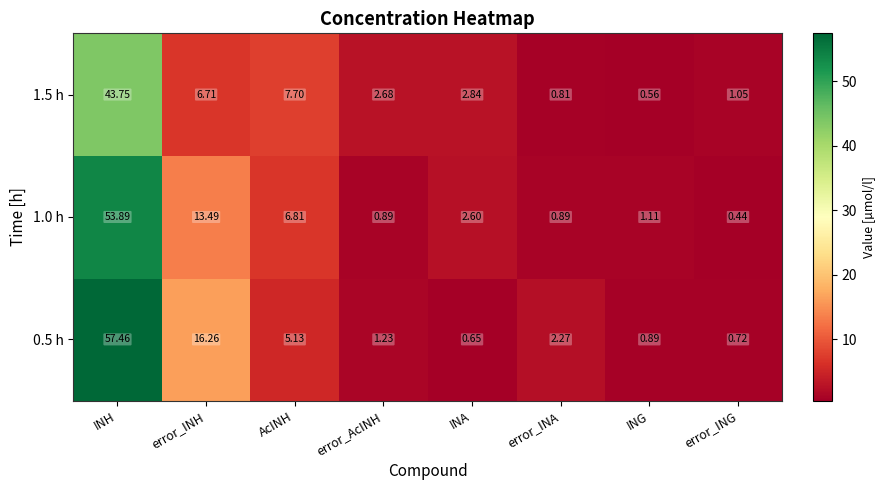

Which label corresponds to the largest value in the chart?

INH